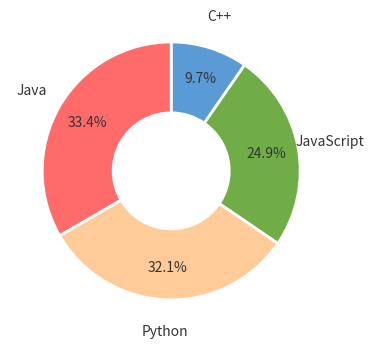

Is there a majority slice in this chart?

No